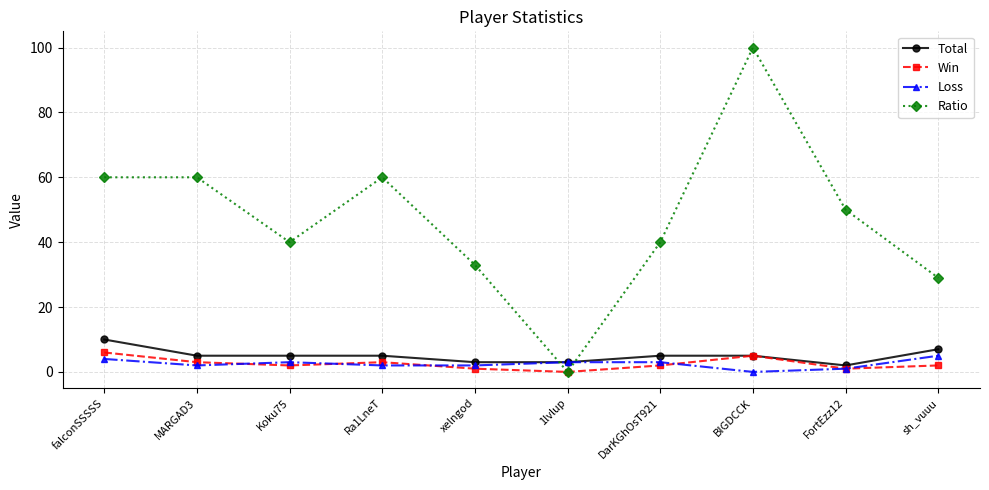

How many categories are shown in the chart?

10